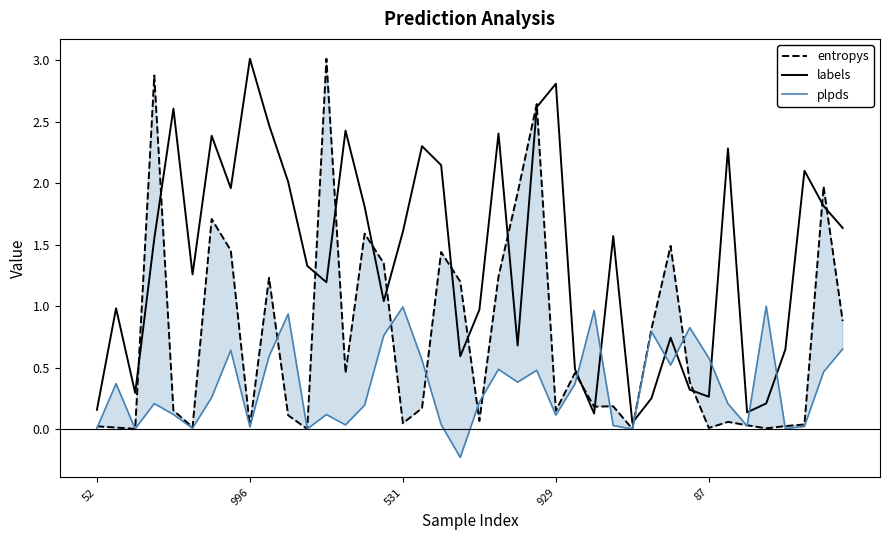

Is this an area chart (filled region under the line)?

No